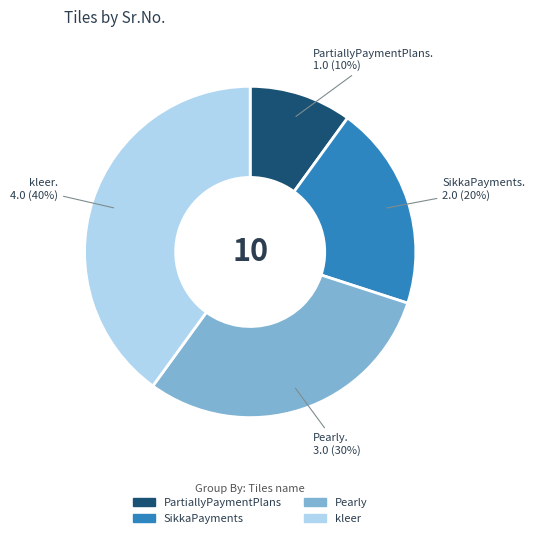

Which slice is the largest?

kleer